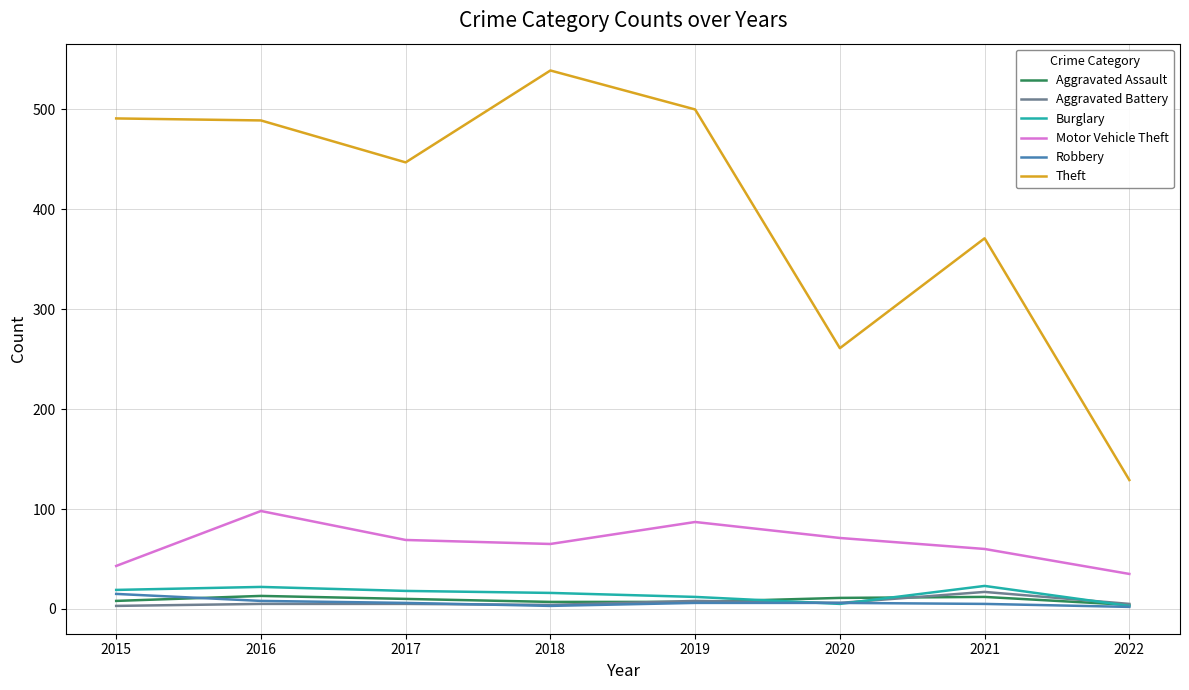

Which series has the largest range (max minus min)?

Theft